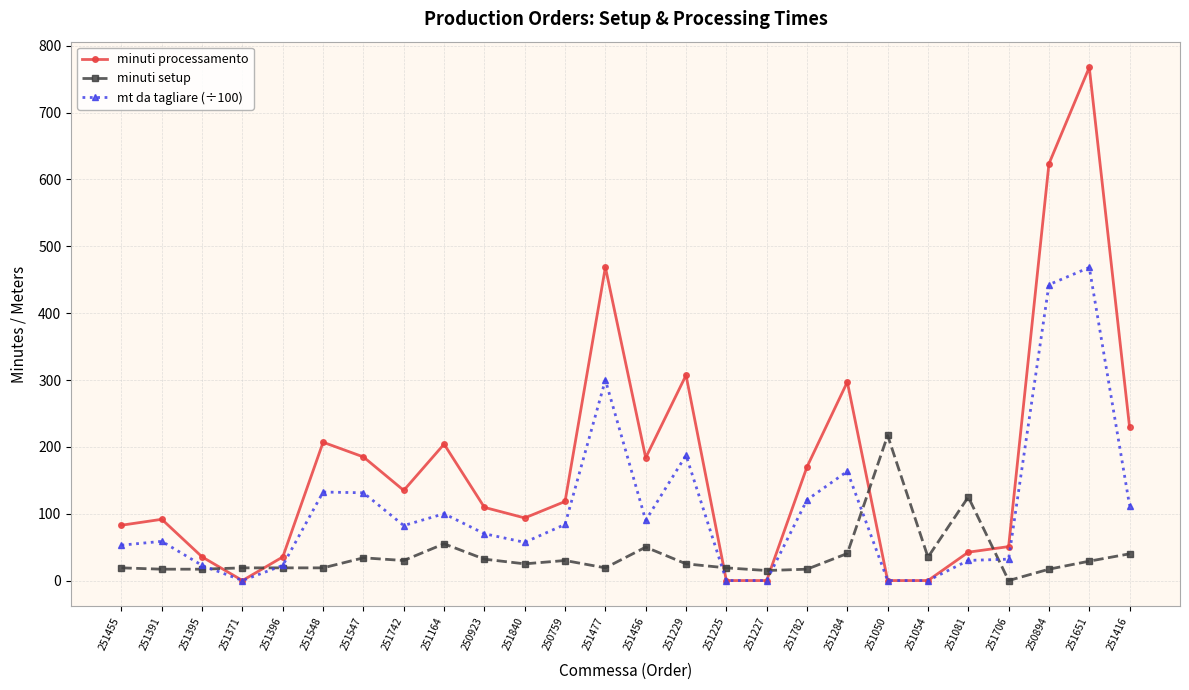

Which series has the largest total across all categories?

minuti processamento